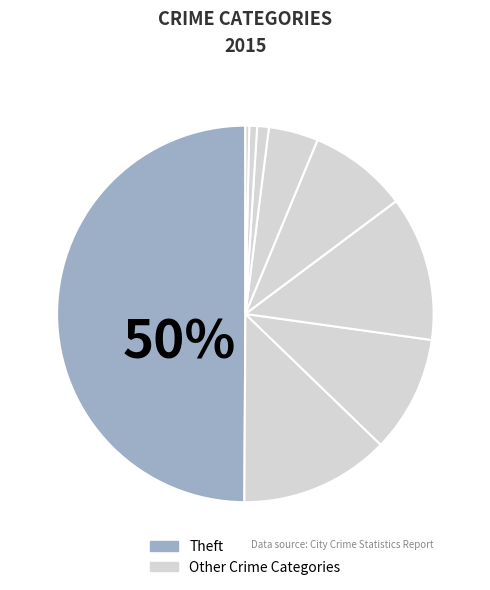

How many segments does this pie chart have?

9